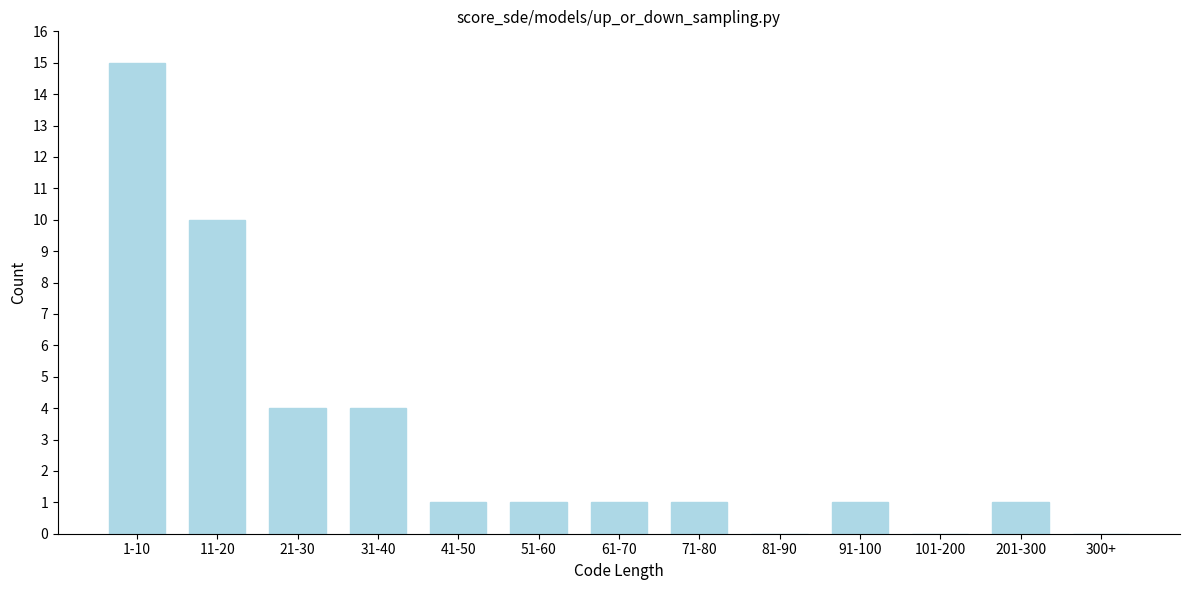

Reading left to right, transcribe all the data shown in this chart.

1-10=15	11-20=10	21-30=4	31-40=4	41-50=1	51-60=1	61-70=1	71-80=1	81-90=0	91-100=1	101-200=0	201-300=1	300+=0